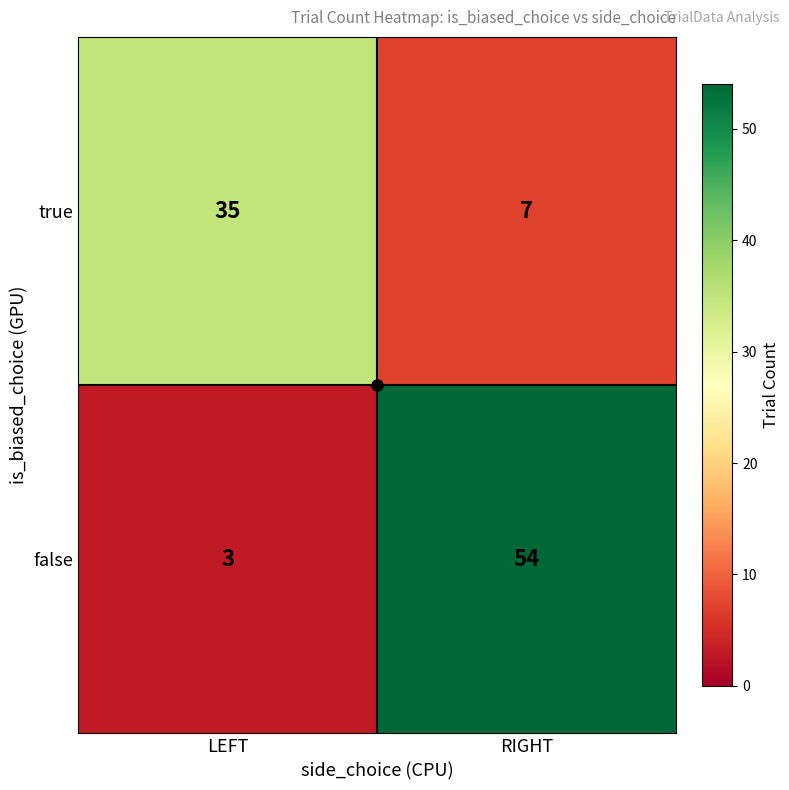

What is the total value across all series at LEFT?

38